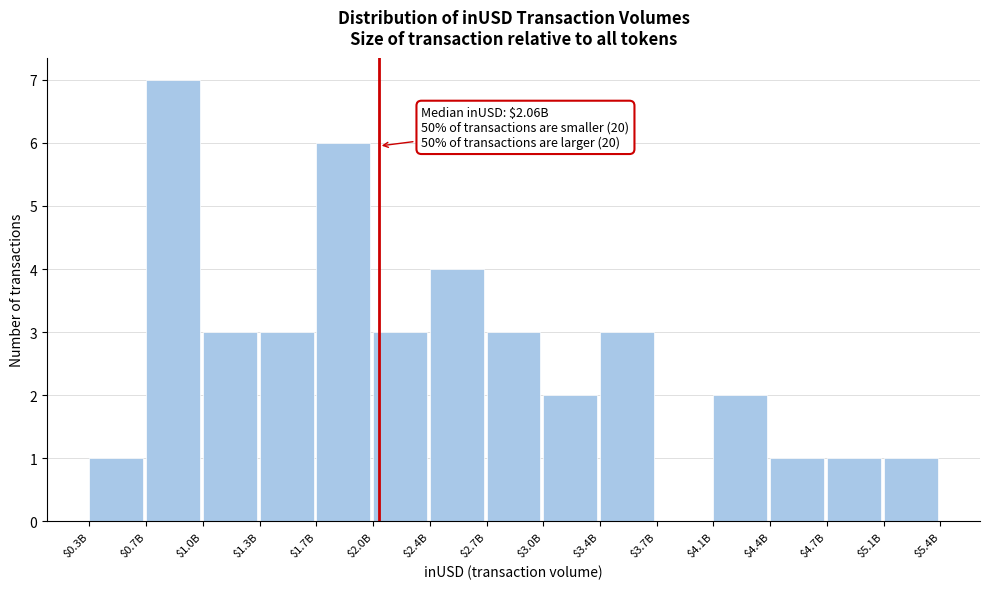

What is the maximum value shown in the chart?

7